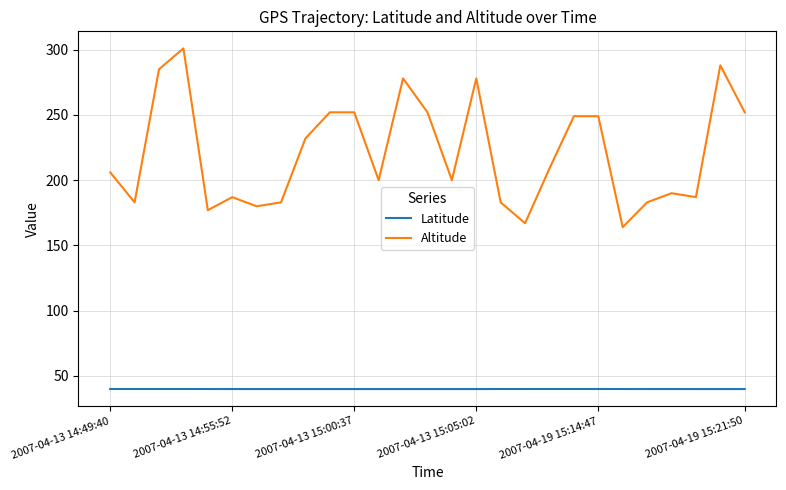

Which series has the largest total across all categories?

Altitude